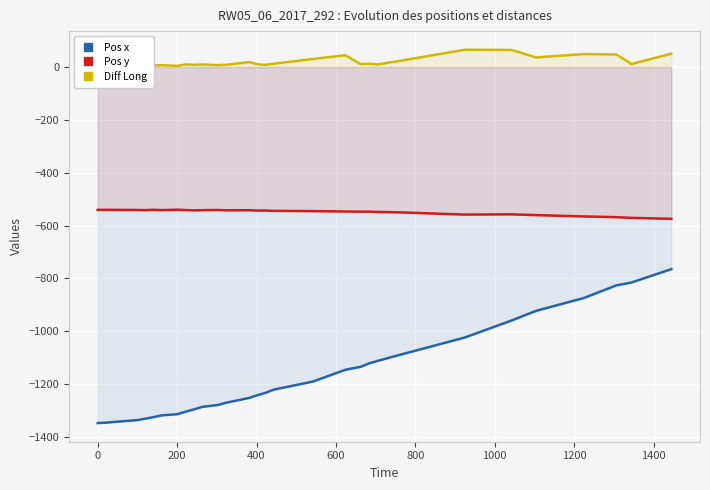

What is the maximum value for Pos y?

-539.9